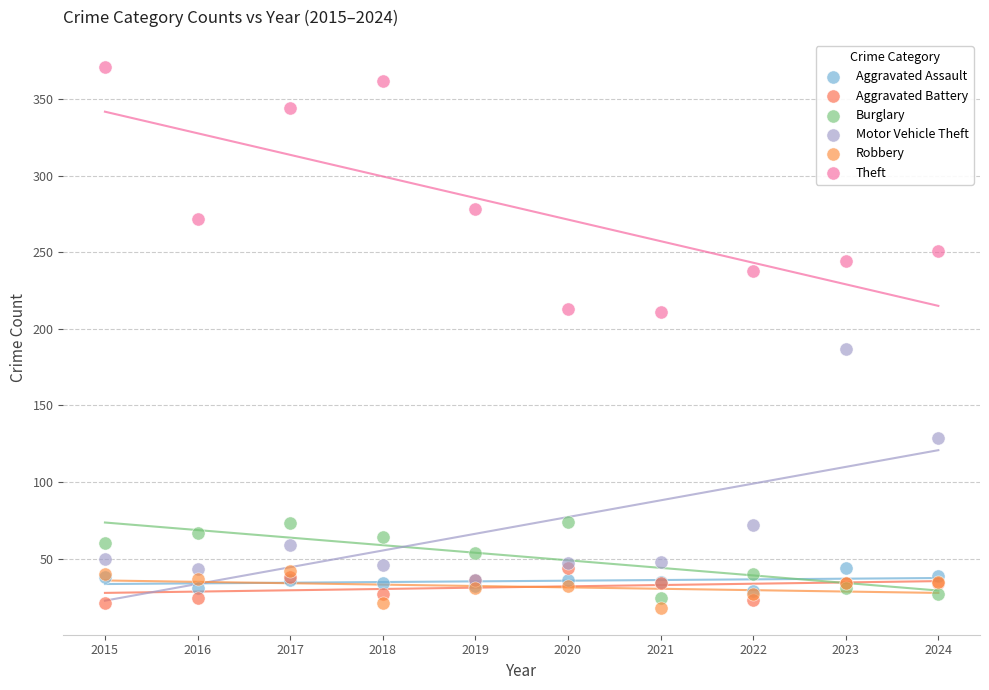

Across all series, what Y value is closest to 194?

187